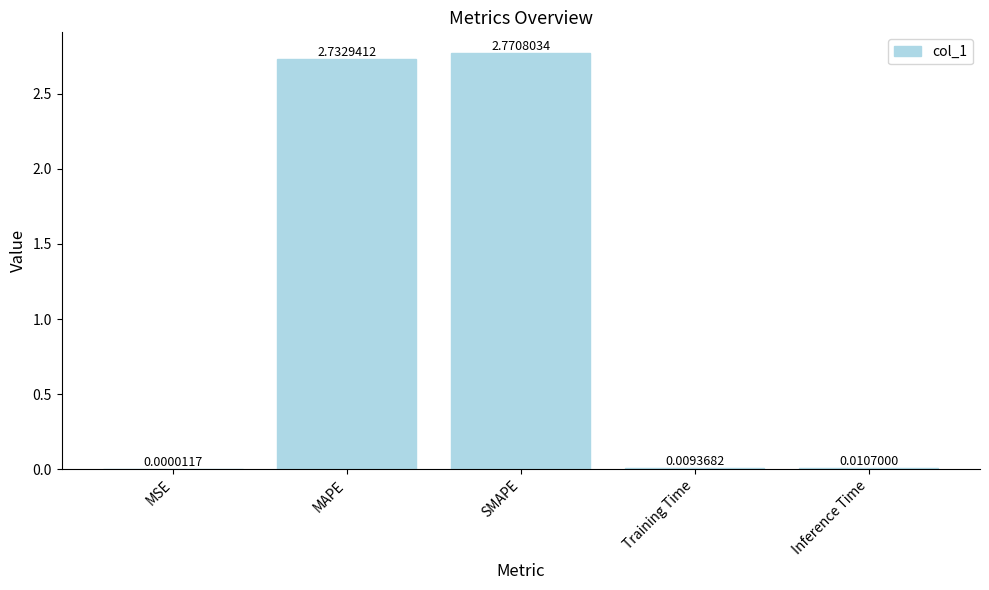

Which has a higher value, SMAPE or MSE?

SMAPE